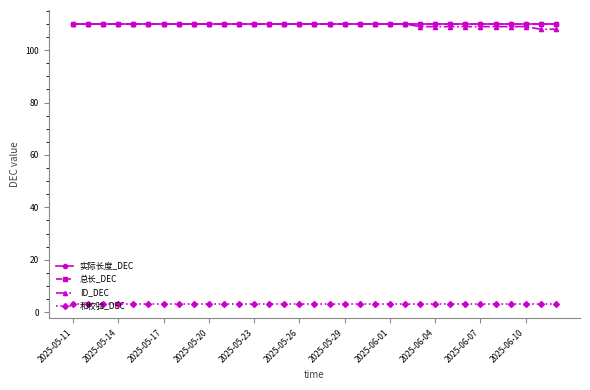

True or false: 实际长度_DEC has more than 1 interior local peaks.

False